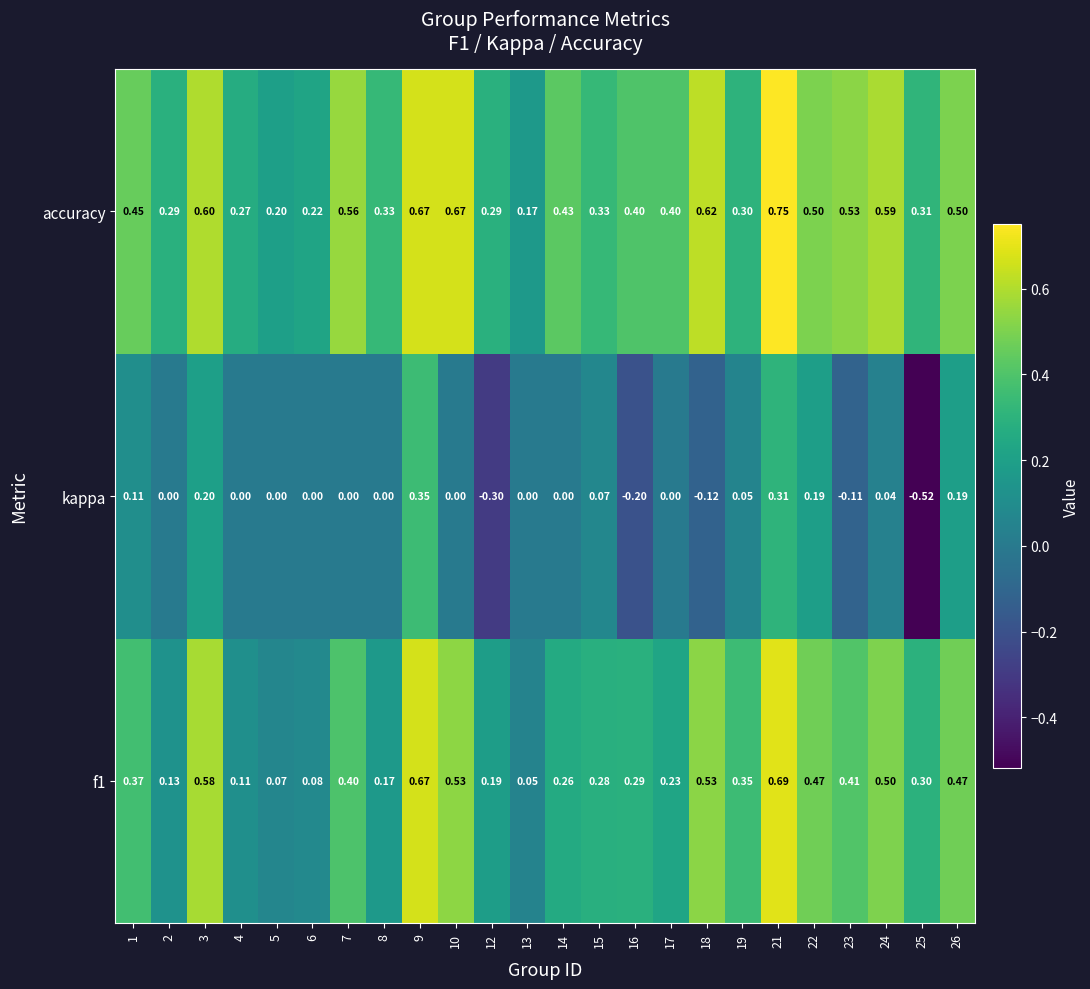

Which series has the widest spread of values?

kappa